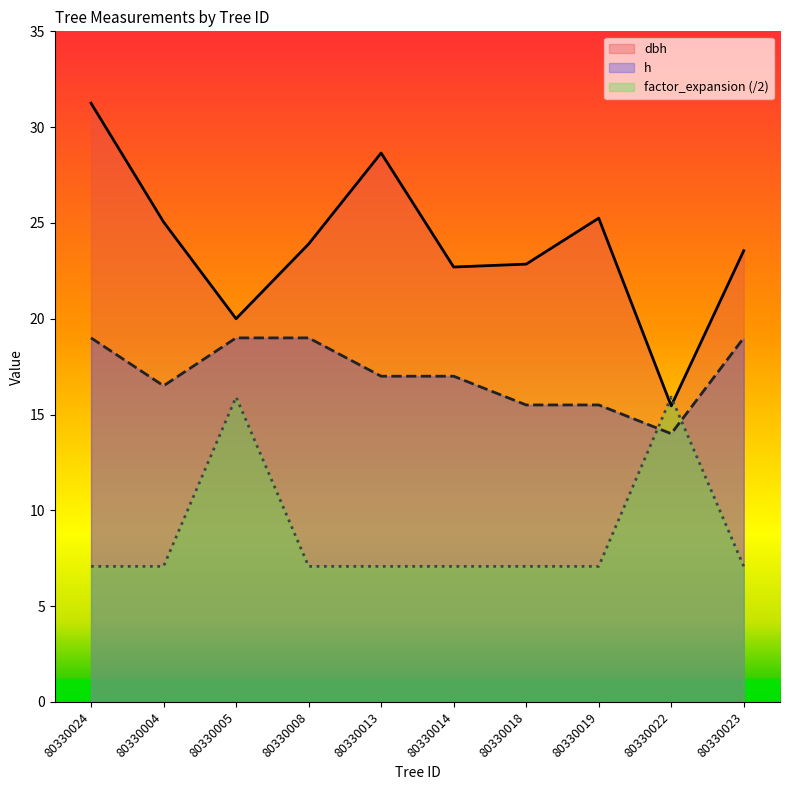

Is it true that factor_expansion equals 6.4 at 80330022?

False